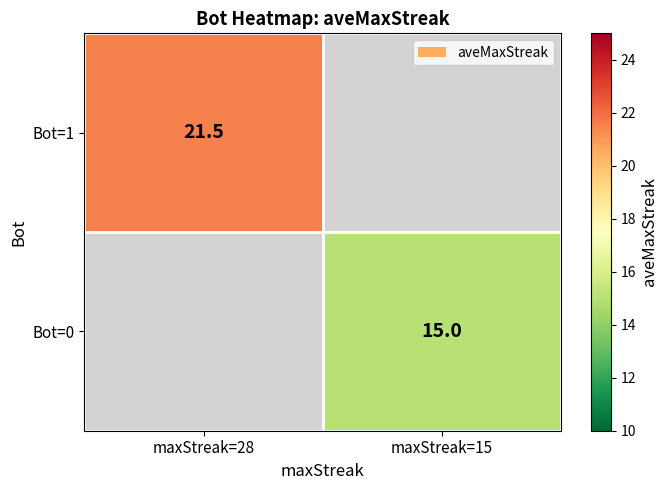

Is it true that Bot=0 equals 4.0 at maxStreak=15?

False